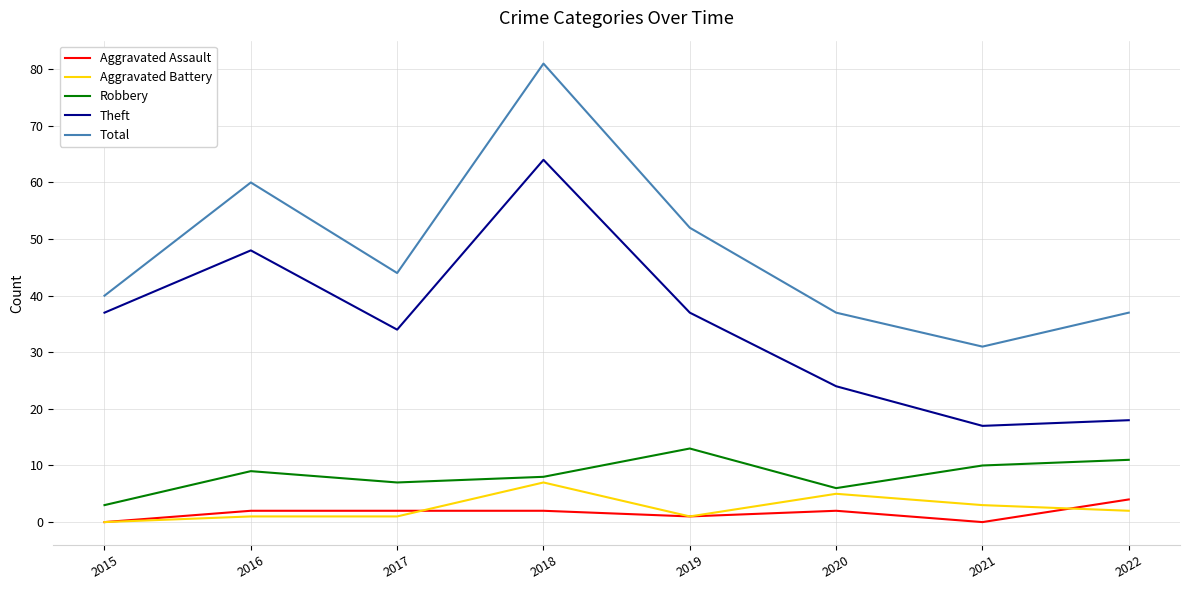

True or false: Theft has a value of 6 at 2020.

False